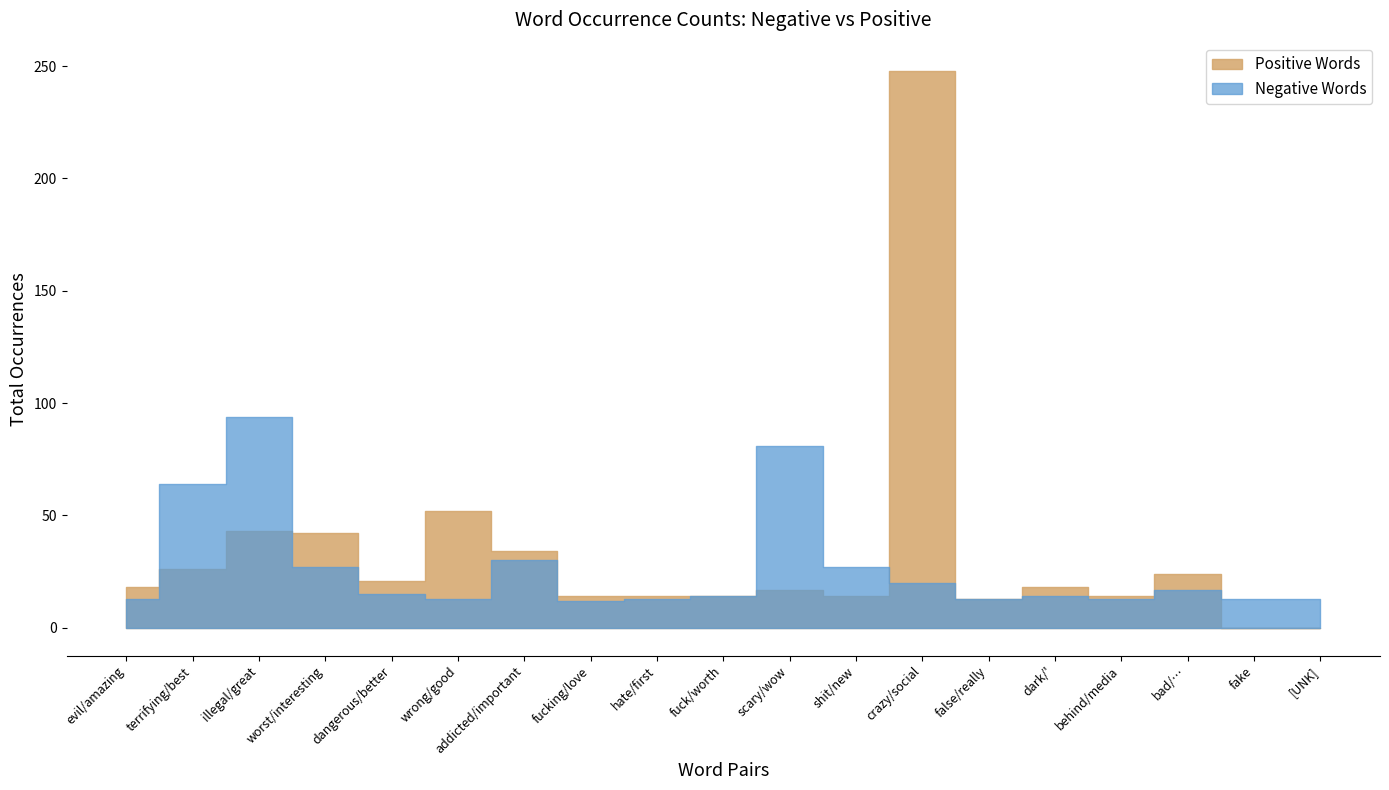

Rank the series by their average value, from highest to lowest.

Positive Words, Negative Words